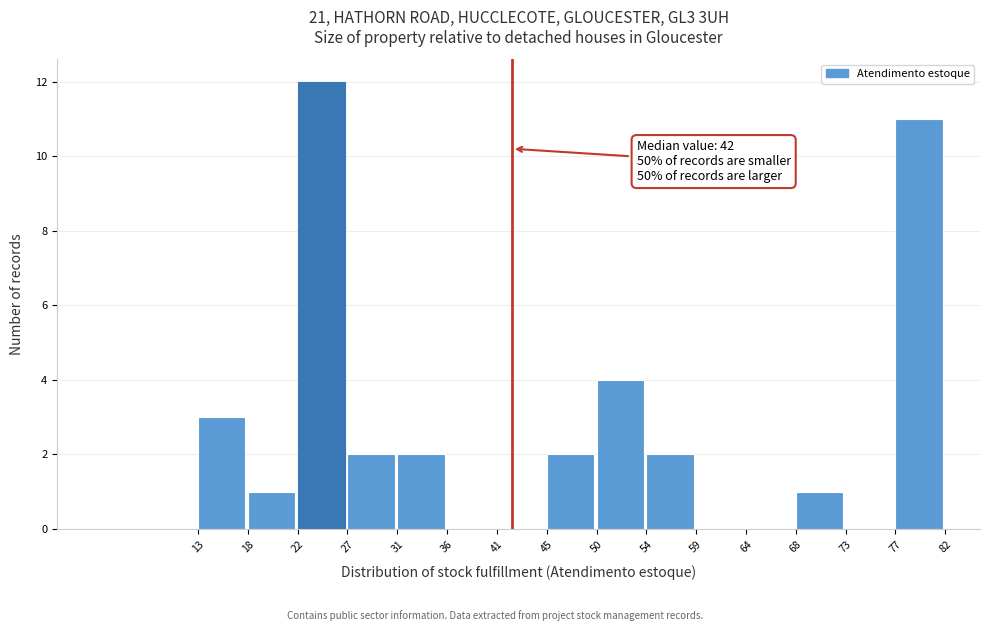

Which range on the x-axis has the tallest bar?

22 to 27